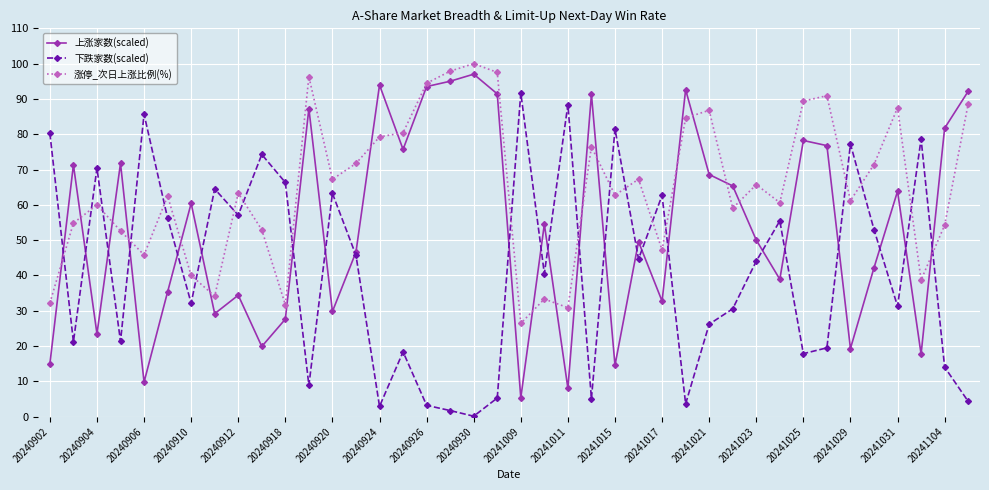

What are all the series names shown in the legend?

上涨家数(scaled), 下跌家数(scaled), 涨停_次日上涨比例(%)